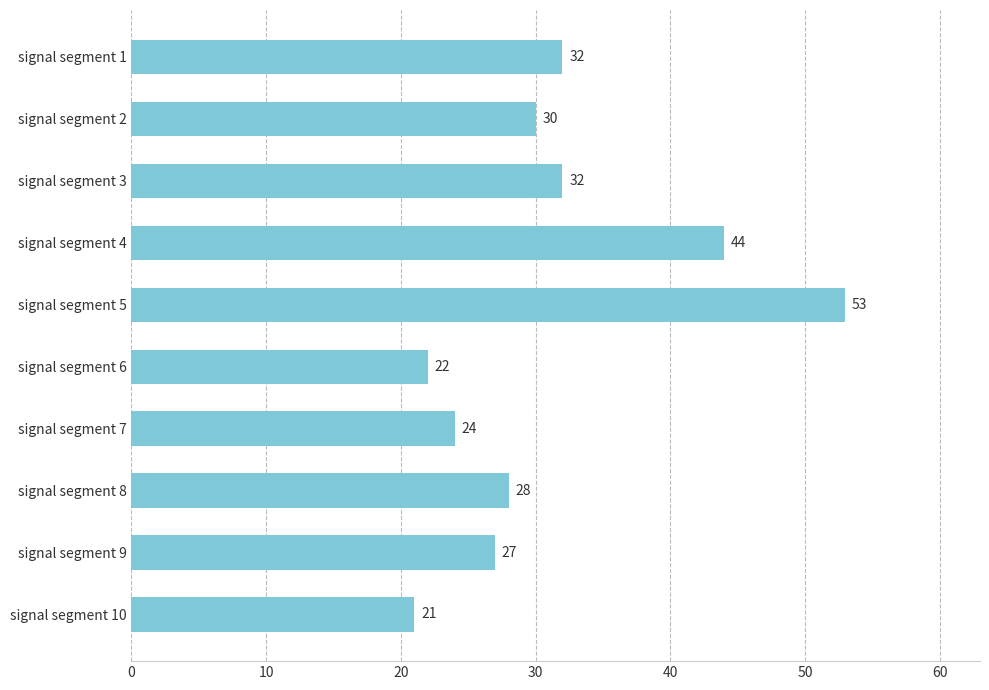

Is it true that the value at signal segment 3 is 46?

False